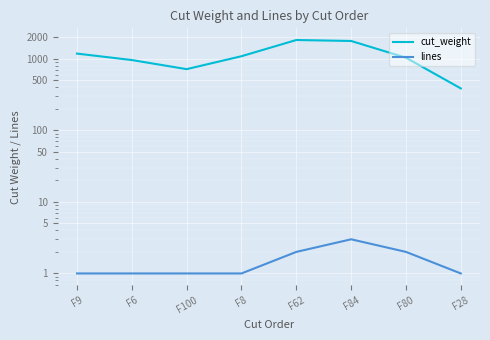

The value of cut_weight at F100 is 243.3. True or false?

False